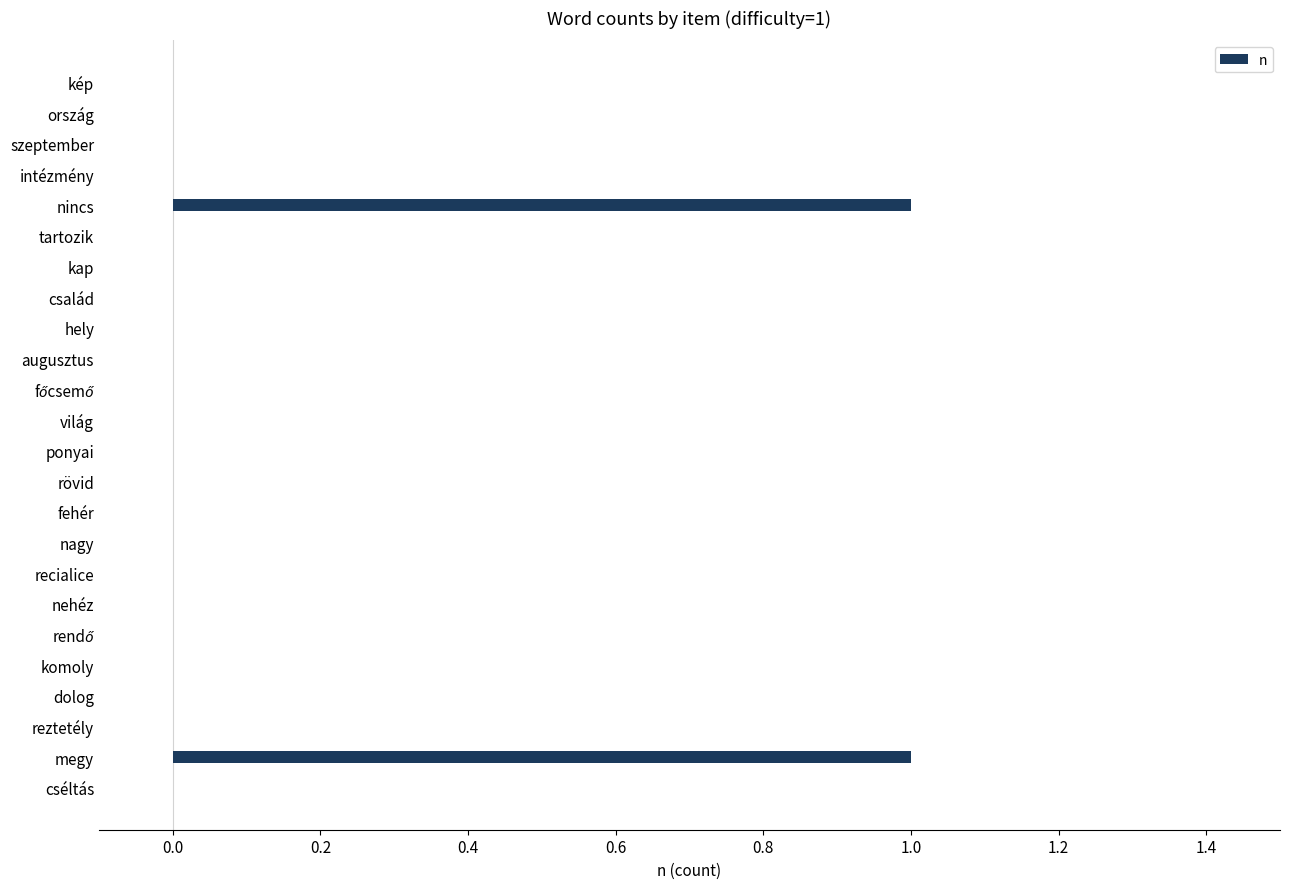

True or false: the data shows 1 at reztetély.

False